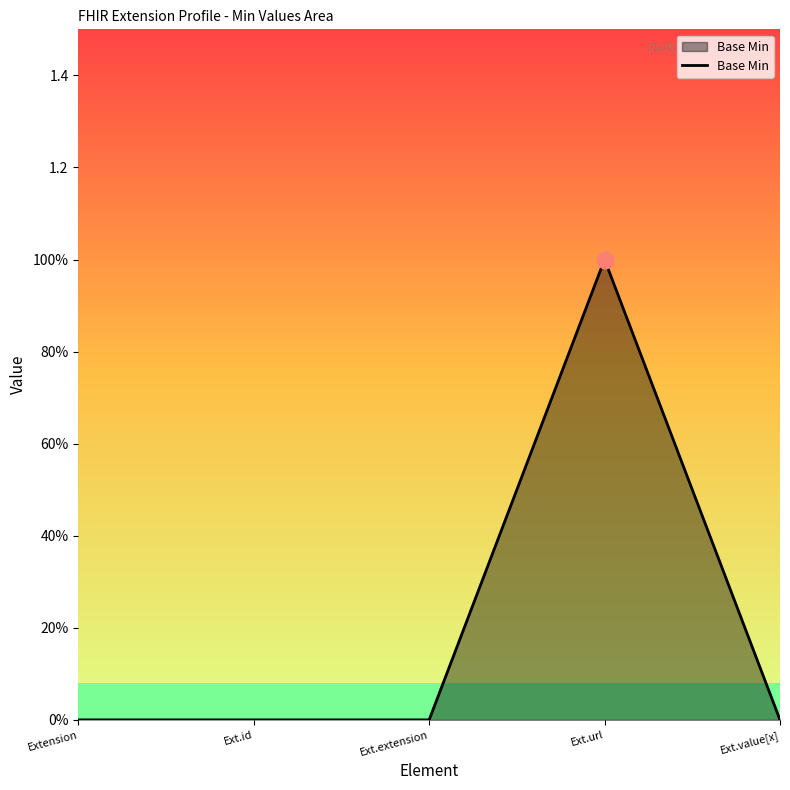

How many bars are there in total?

5